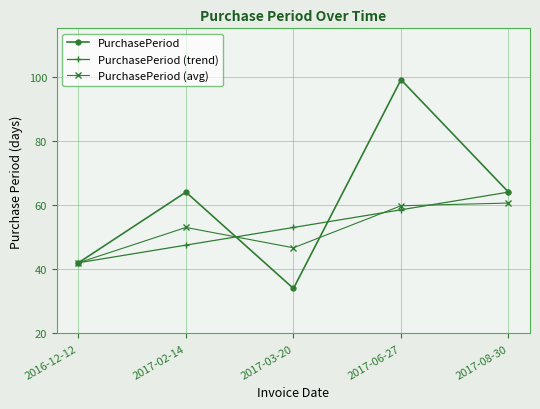

Reading left to right, extract all data points from this chart.

PurchasePeriod: 42.0	64.0	34.0	99.0	64.0
PurchasePeriod (trend): 42.0	47.5	53.0	58.5	64.0
PurchasePeriod (avg): 42.0	53.0	46.7	59.8	60.6